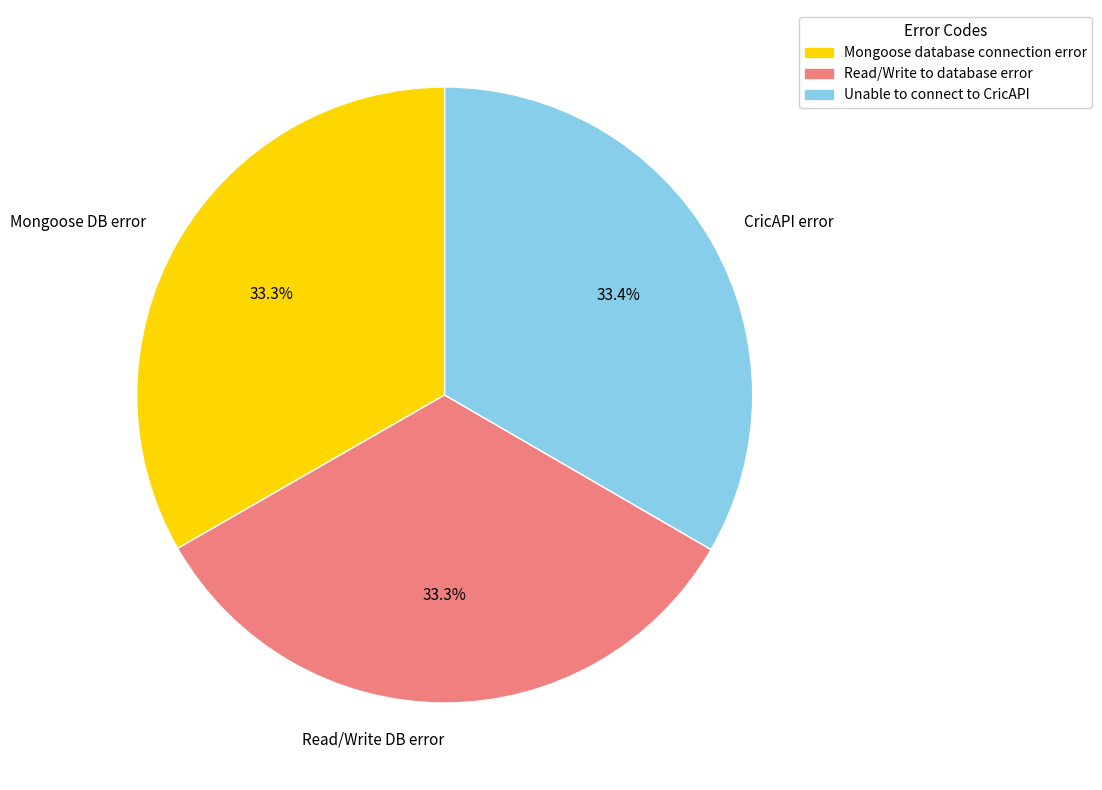

To the nearest percent, what portion does Unable to connect to CricAPI represent?

33%